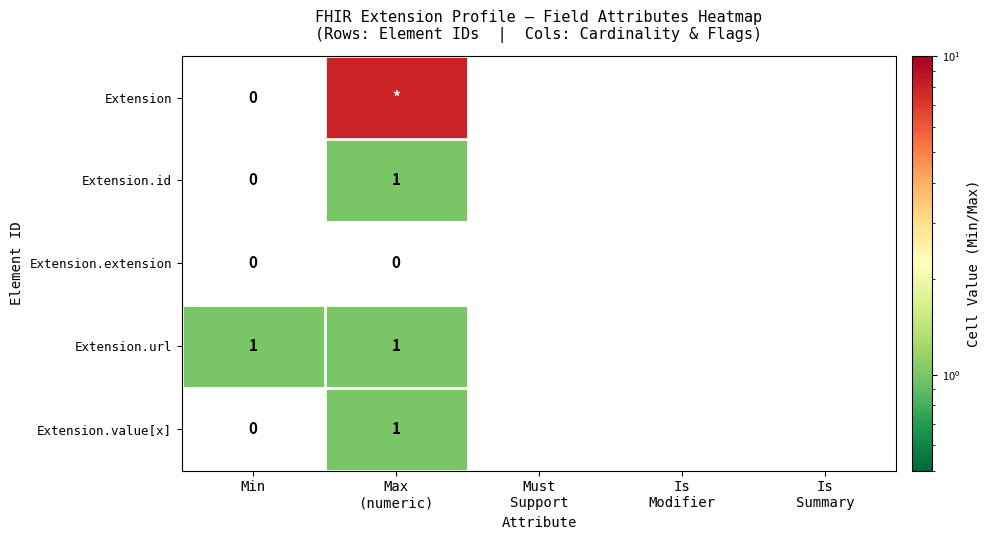

What is the total value across all series at Max
(numeric)?

11